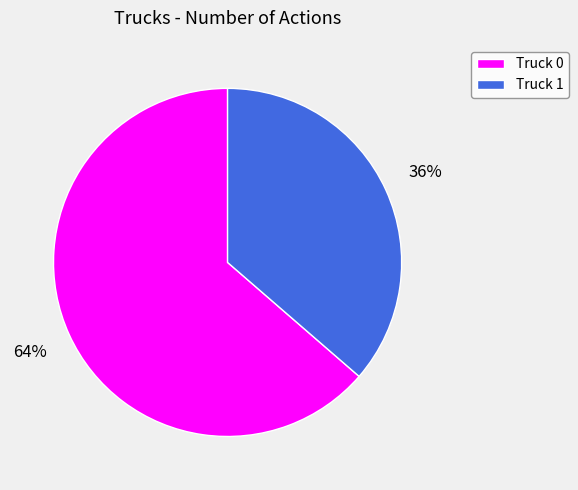

Is it true that Truck 1 is 36% of the pie?

True